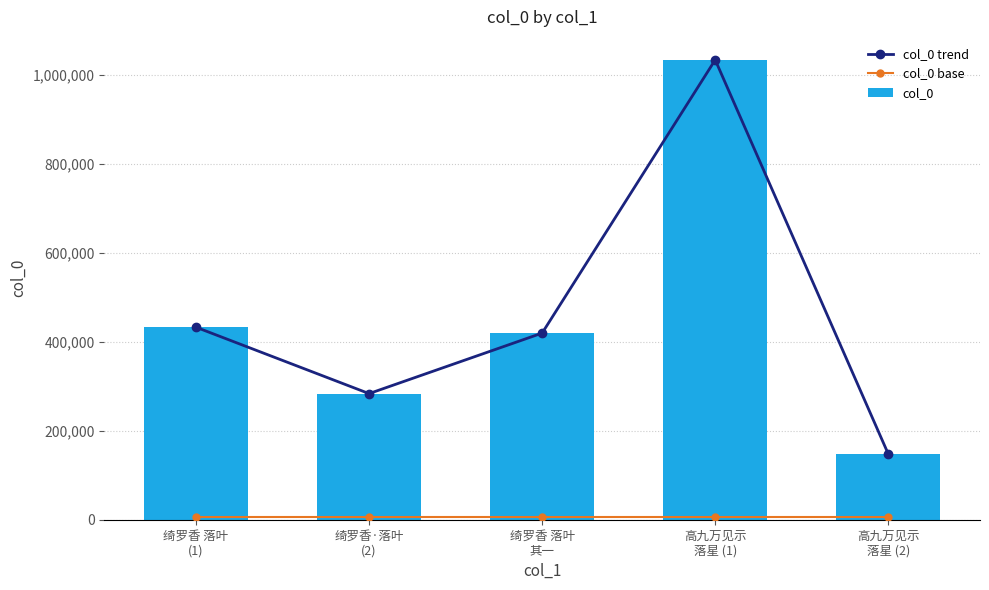

At which category is the sum across all series the highest?

高九万见示
落星 (1)